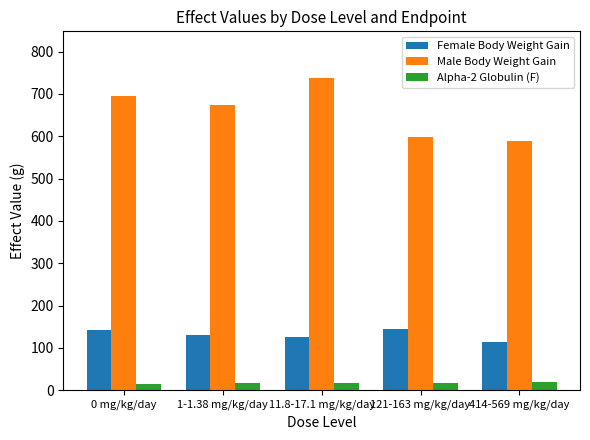

What is the difference between the maximum and second lowest values in the Male Body Weight Gain series?

138.7